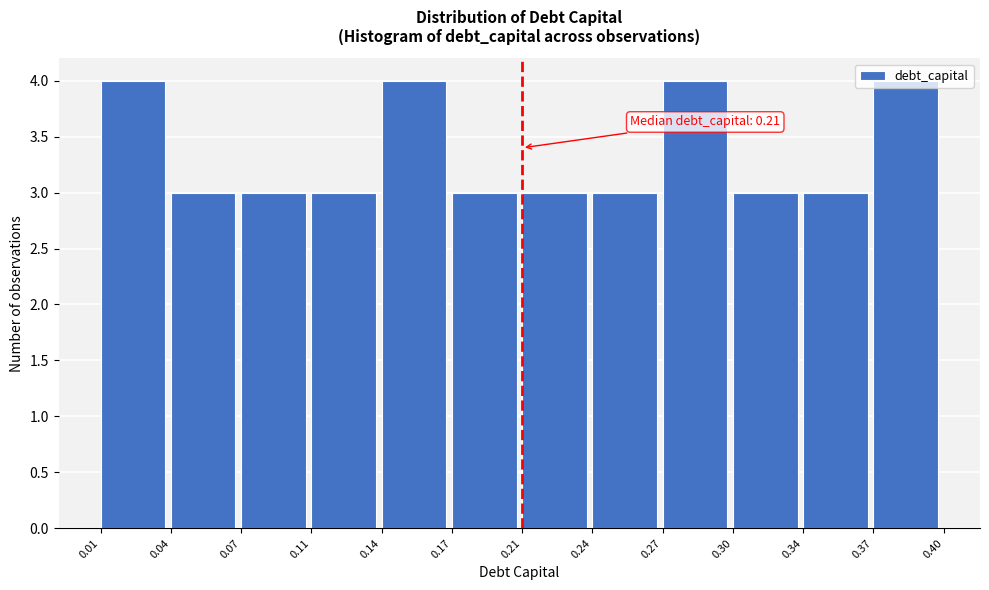

Approximately how many times larger is the value at 0.21 compared to 0.14?

0.8